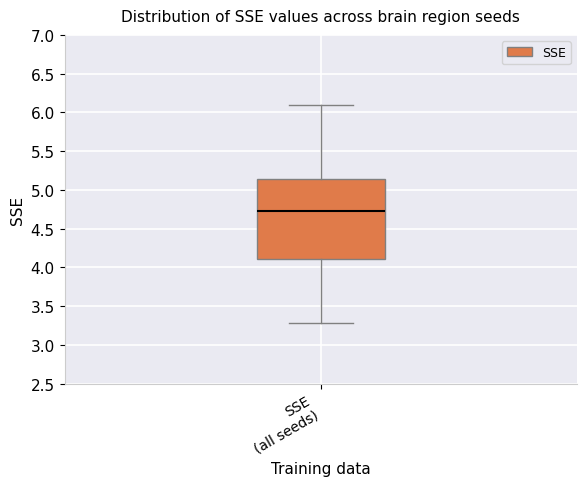

Transcribe this box plot: give where the median line is, the range the box spans, and where the two whiskers end, as read against the y-axis. The values are not printed on the chart, so give them approximately, as read against the axis.

median 4.70, box 4.10 to 5.15, whiskers 3.30 to 6.10